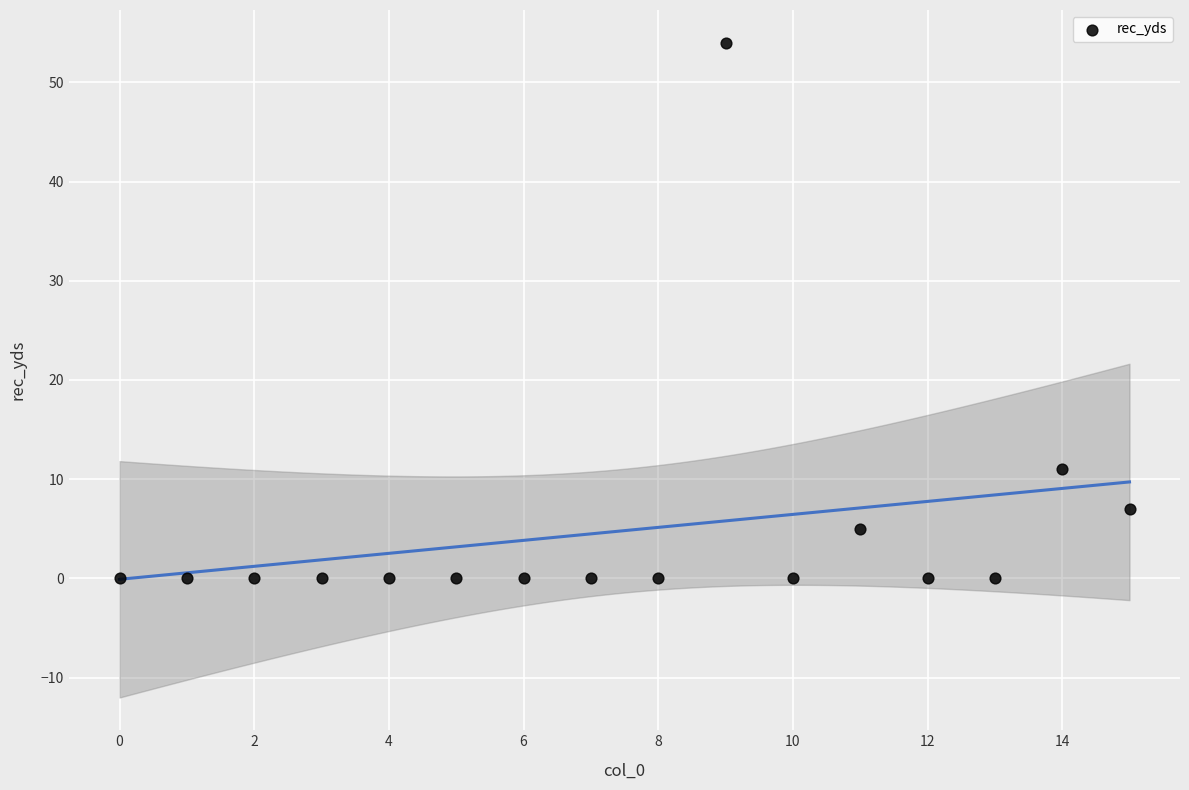

What Y value in the scatter plot is closest to 27?

11